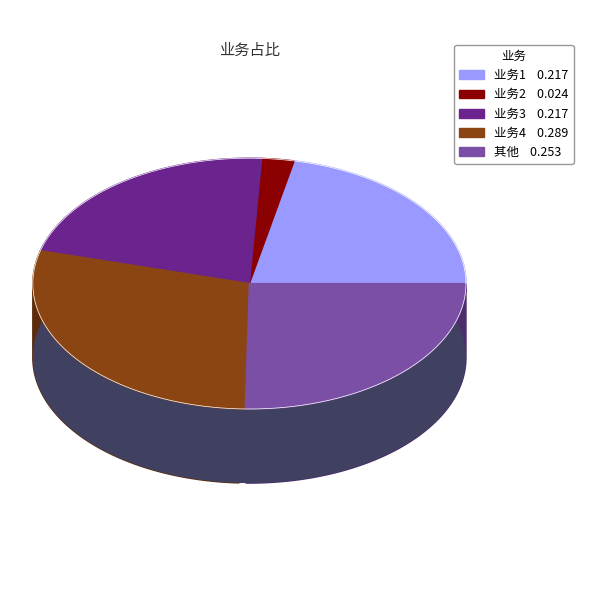

To the nearest percent, what percentage of the pie is 其他?

25%